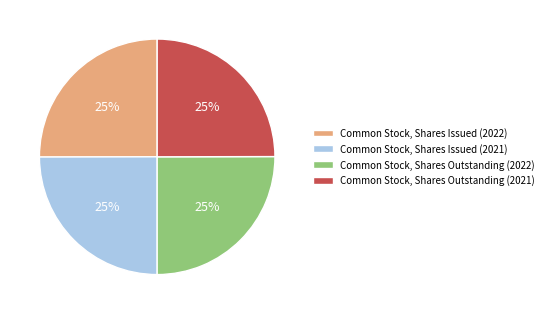

To the nearest percent, what portion does Common Stock, Shares Outstanding (2021) represent?

25%